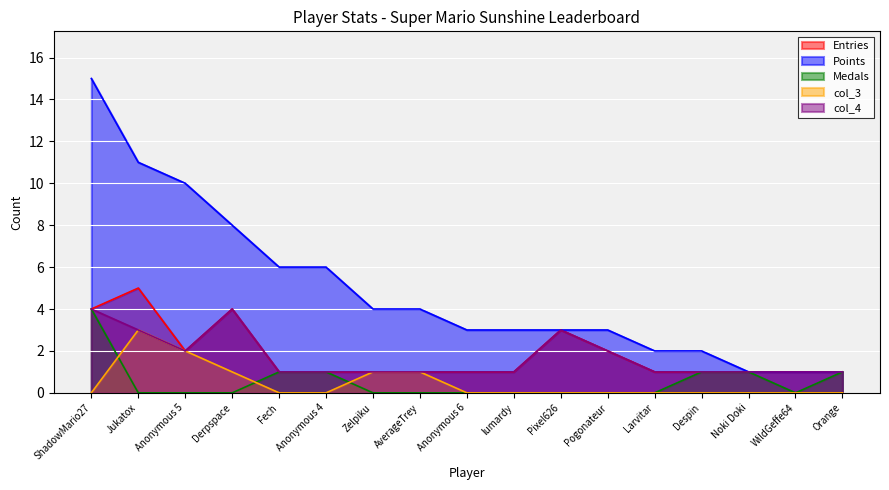

What value does the Entries series have at Jukatox?

5